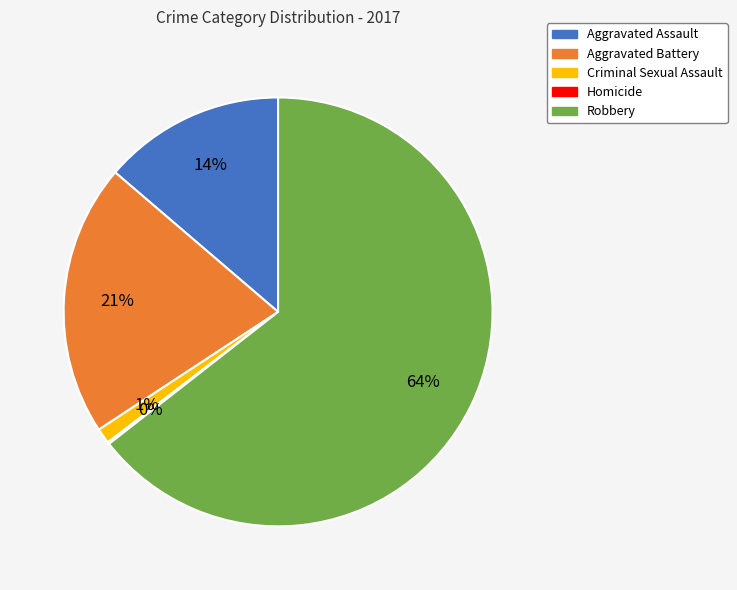

Which slice represents more than half of the pie?

Robbery